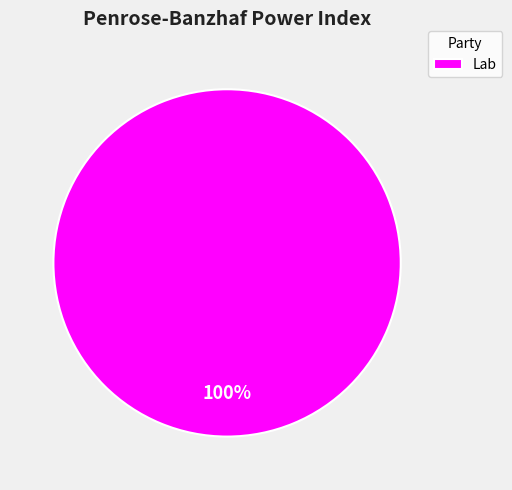

Is it true that Lab is 100% of the pie?

True